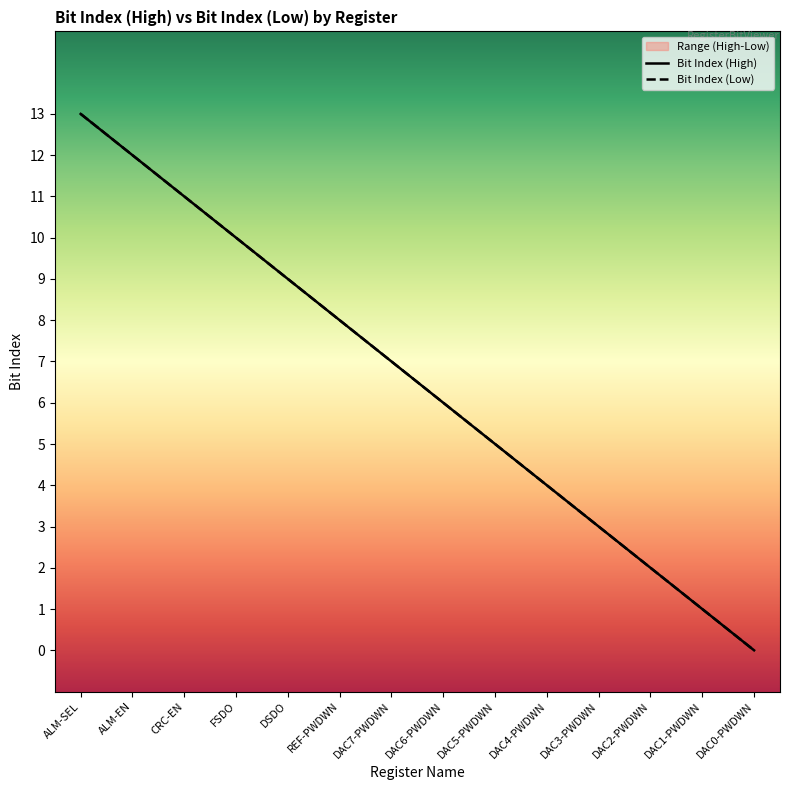

At how many categories does at least one series exceed 2?

11